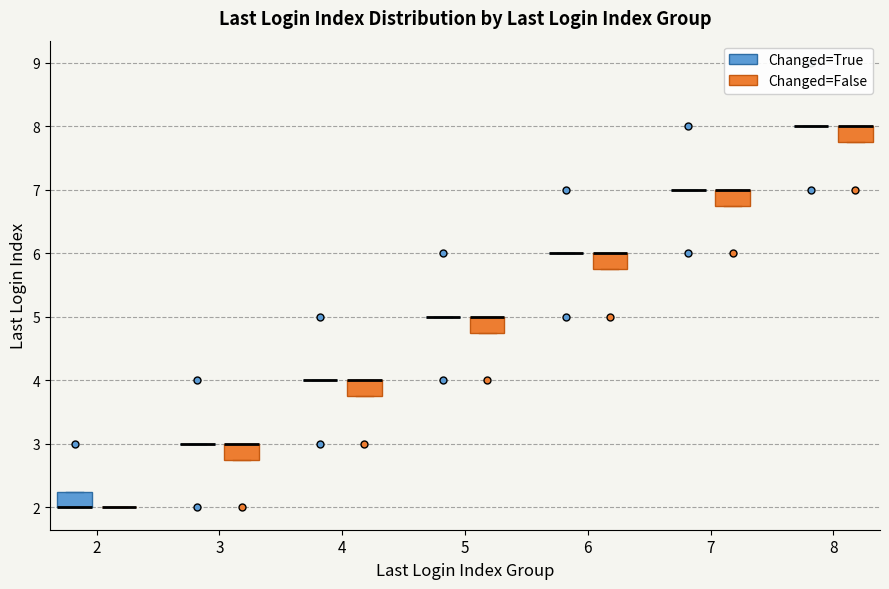

Where is the upper edge of the box for 6 (Changed=False) on the y-axis? The values are not printed on the chart, so give them approximately, as read against the axis.

6.0